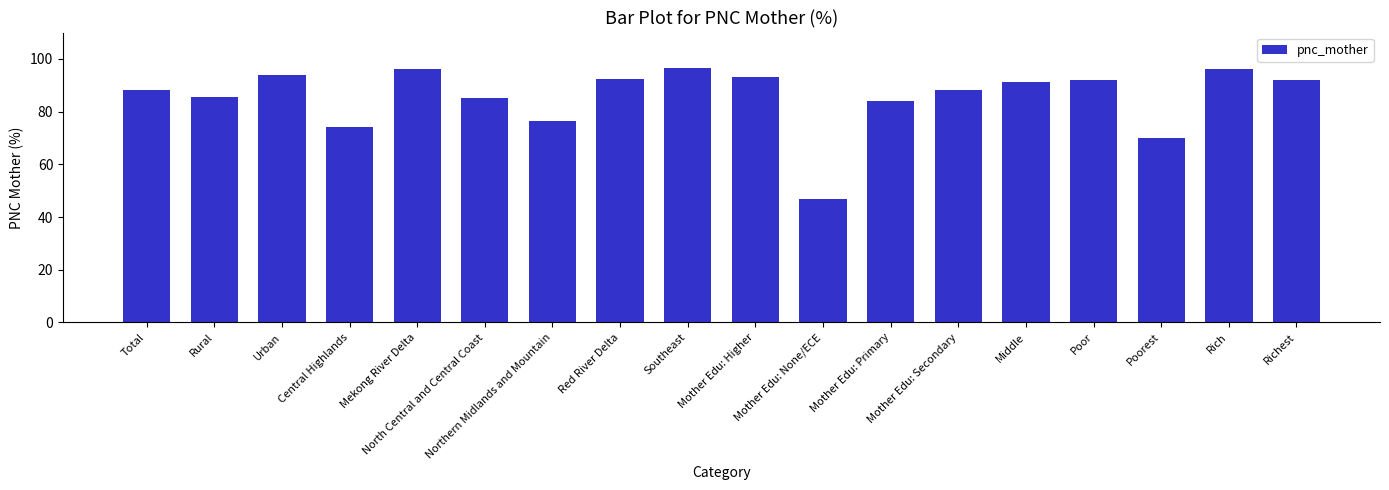

What is the greatest value displayed?

96.4